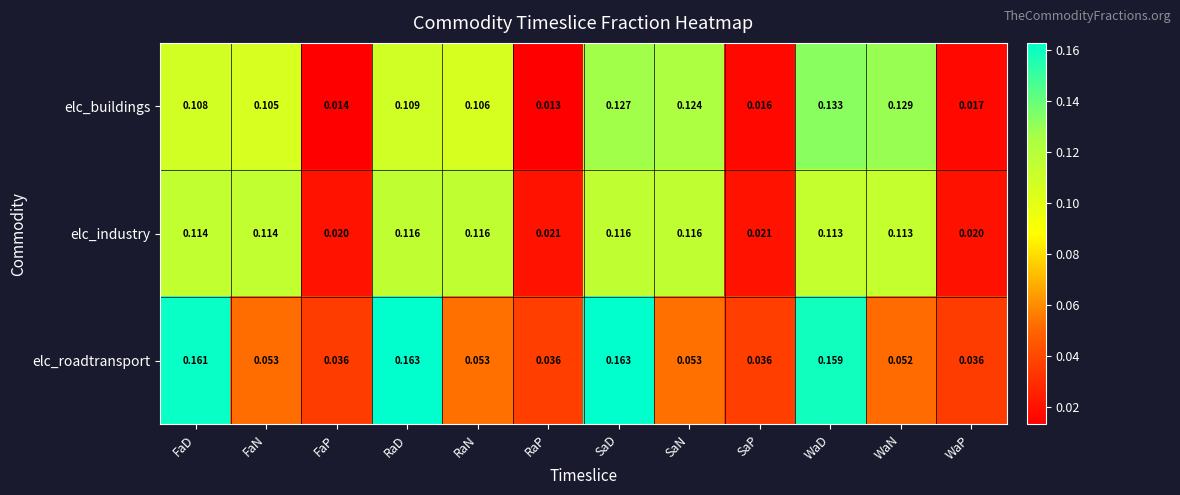

Which series has the largest range (max minus min)?

elc_roadtransport